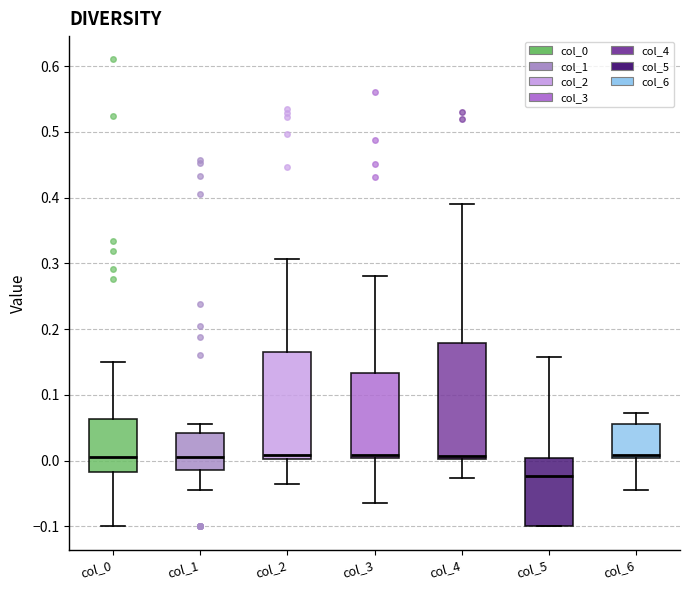

Which box's median line is the lowest?

col_5